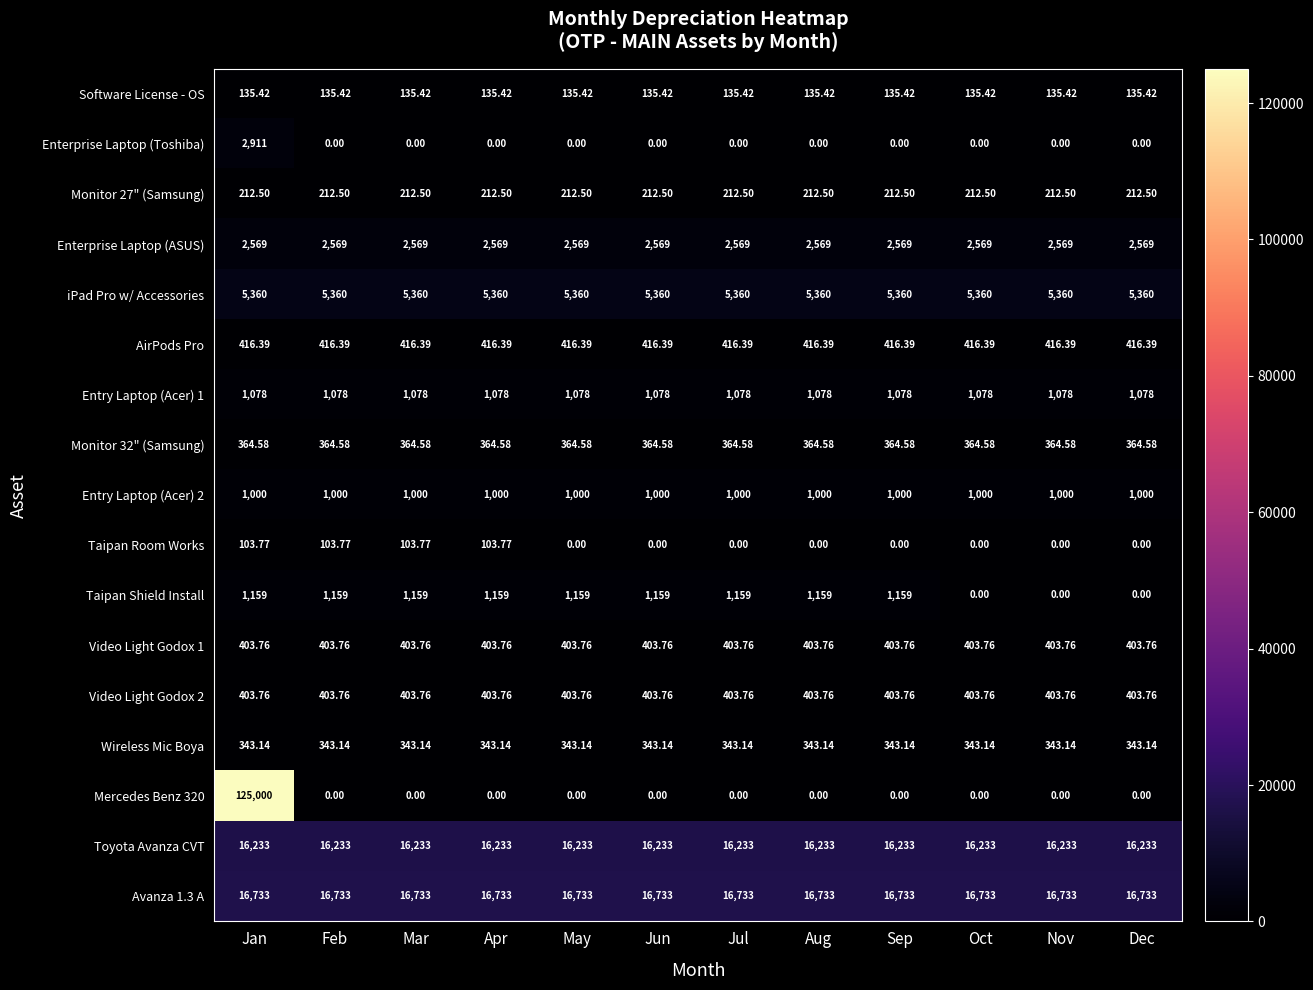

At which category is the sum across all series the highest?

Jan